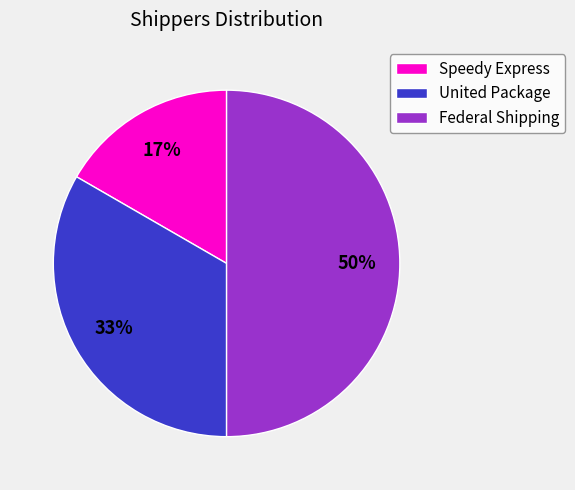

To the nearest percent, what percentage of the pie is Speedy Express?

17%